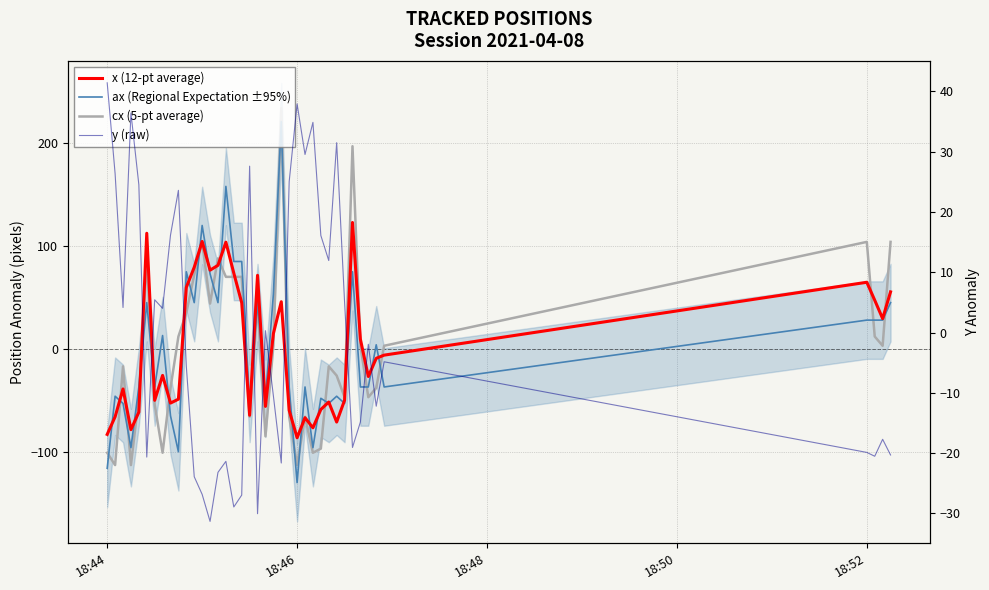

How many values in the x (12-pt average) series are below -9?

21